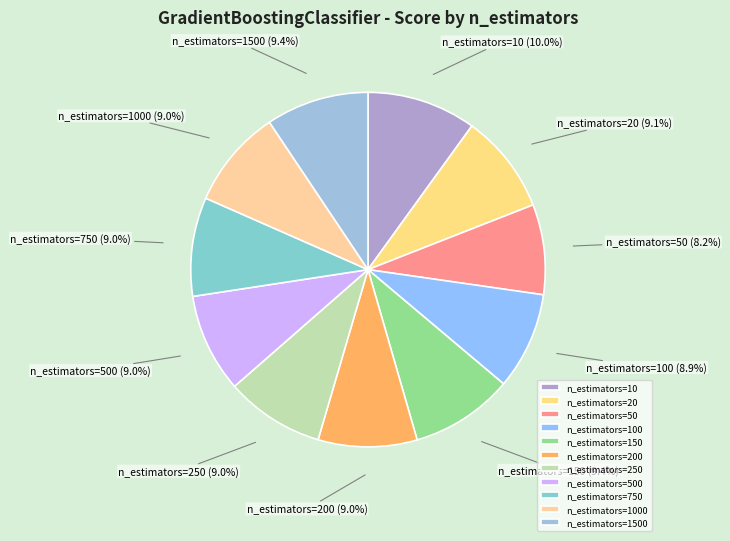

To the nearest percent, what is the difference between the largest and smallest slice percentages?

2%